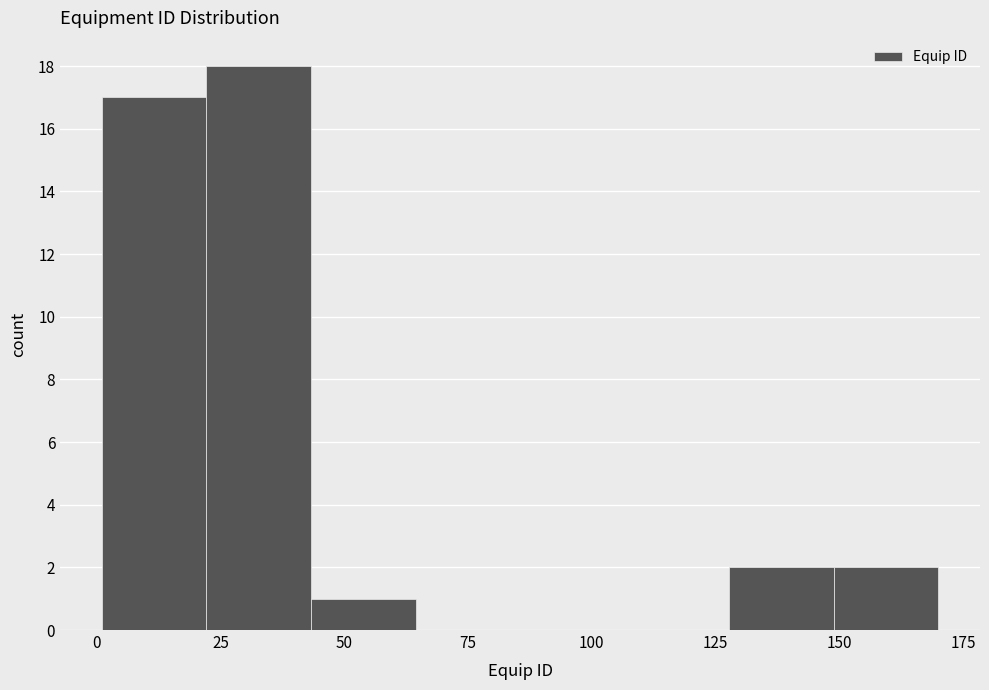

Which range on the x-axis has the tallest bar?

20 to 45